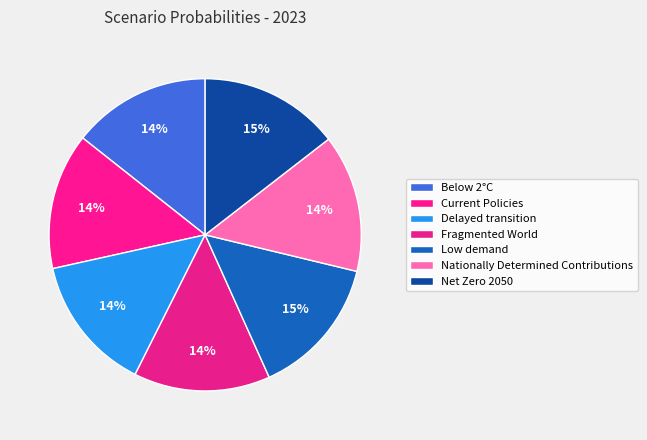

How many segments does this pie chart have?

7